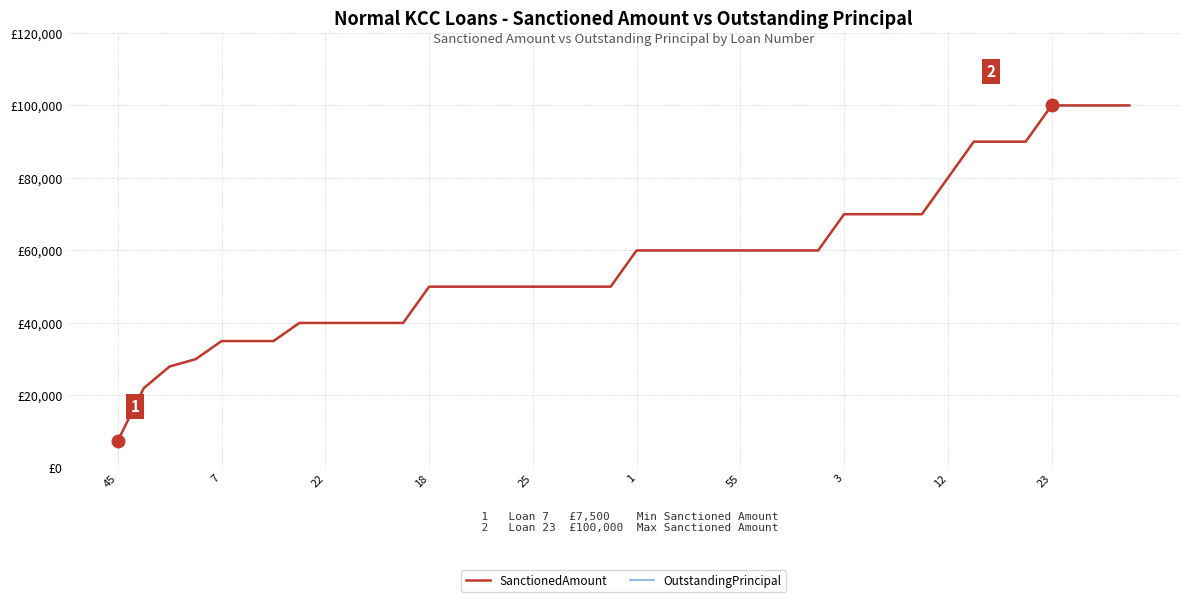

At how many categories does at least one series exceed 55135?

20